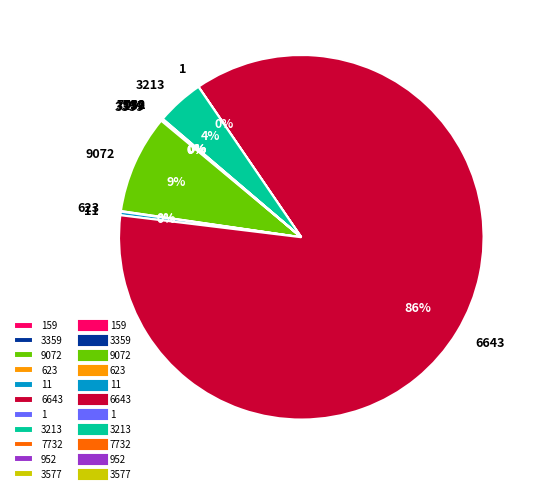

Is it true that 6643 is 72% of the pie?

False